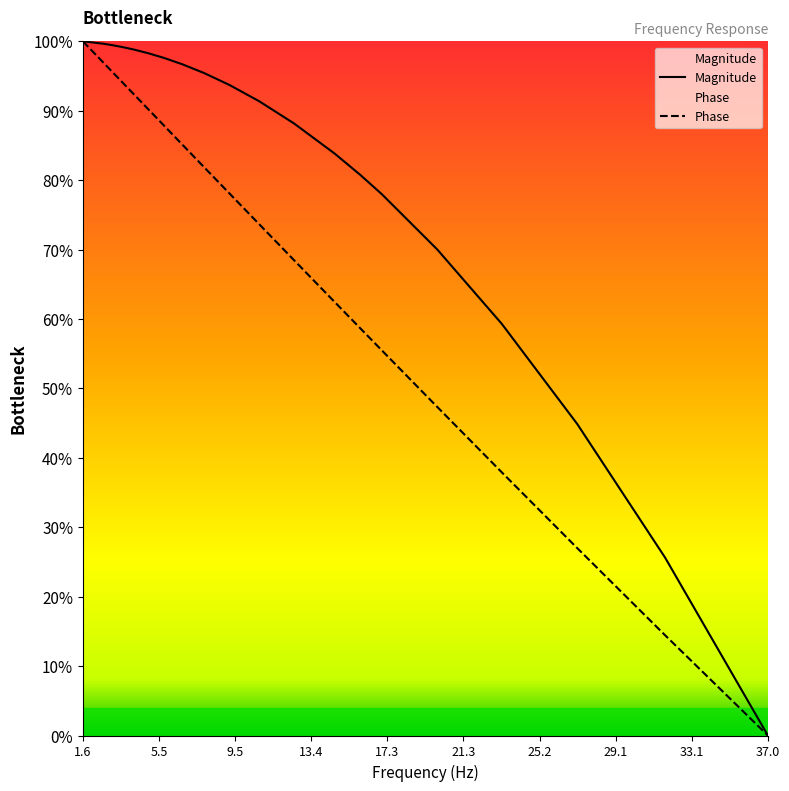

Rank the series by their average value, from highest to lowest.

Magnitude, Phase